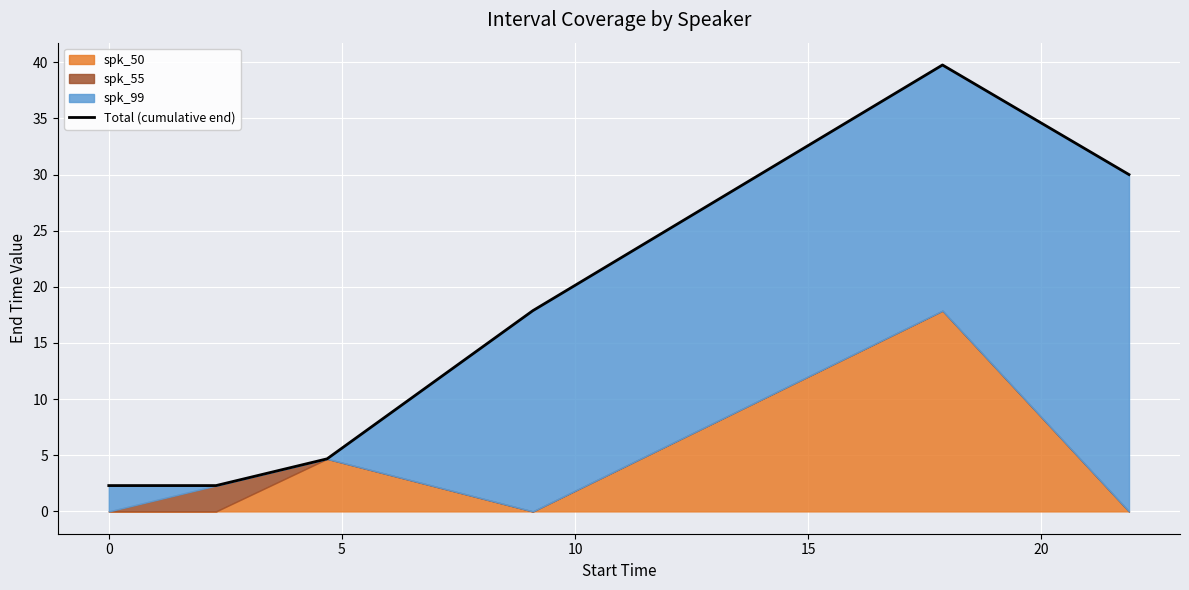

Does the chart display data point markers on the line(s)?

No